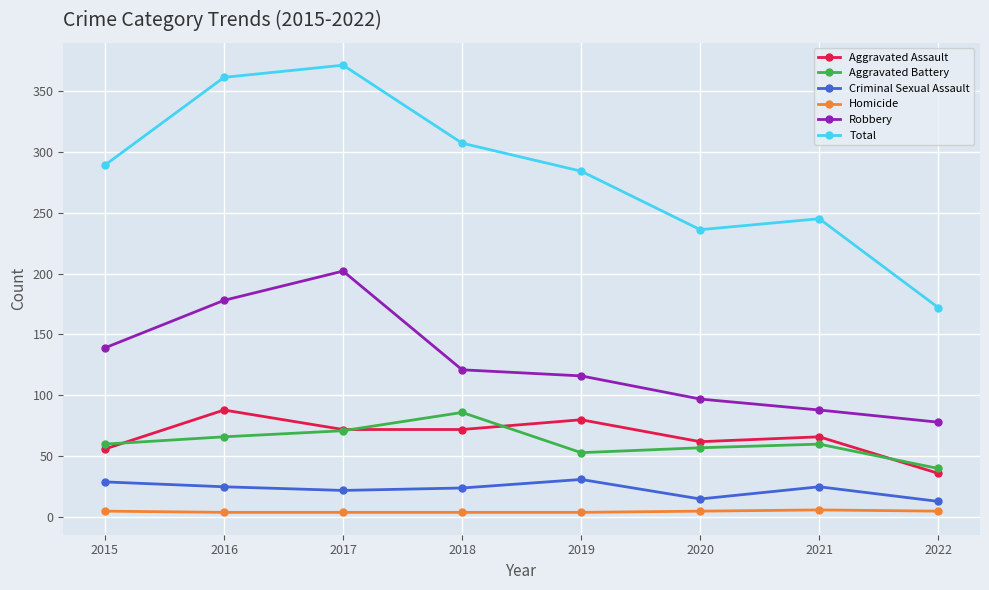

Which series has the largest total across all categories?

Total